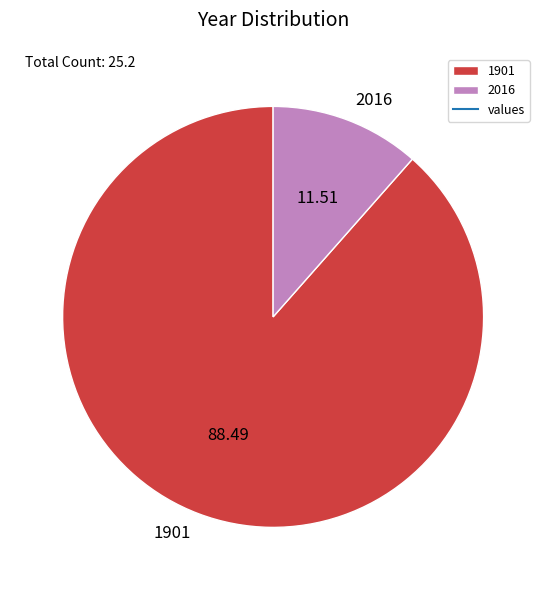

Is there any slice that represents more than half of the pie?

Yes